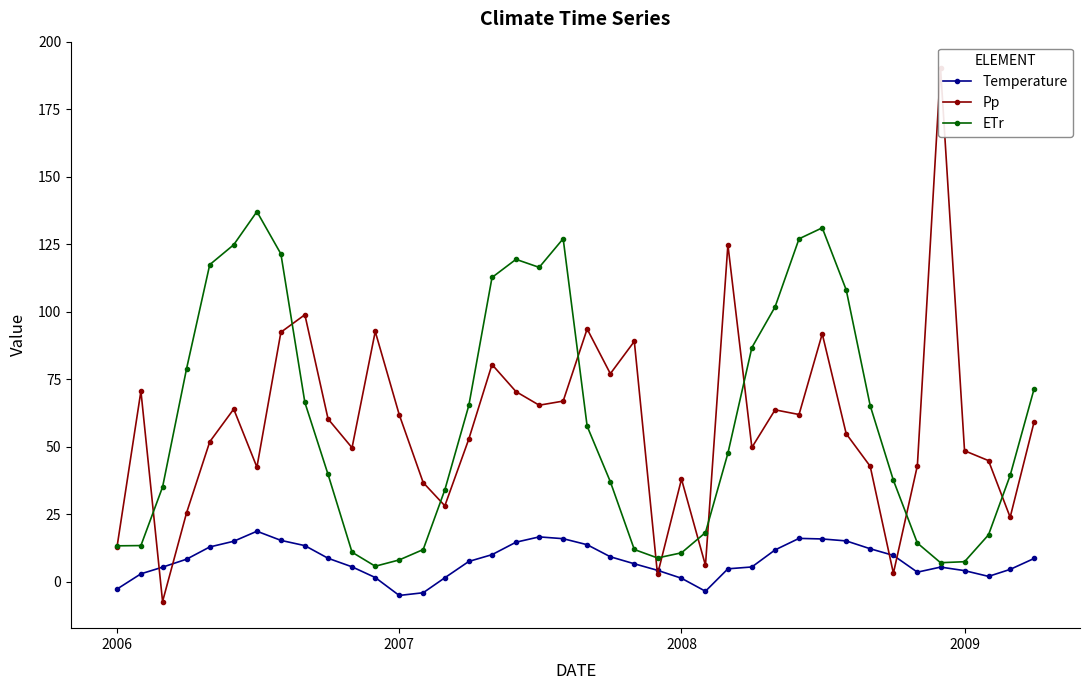

What is the highest value of the ETr series?

137.1